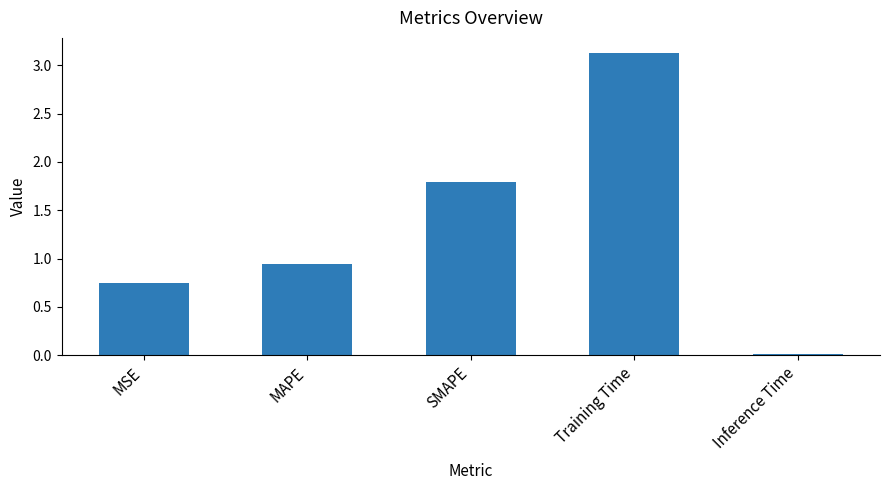

What is the label of the 2nd bar from the left?

MAPE